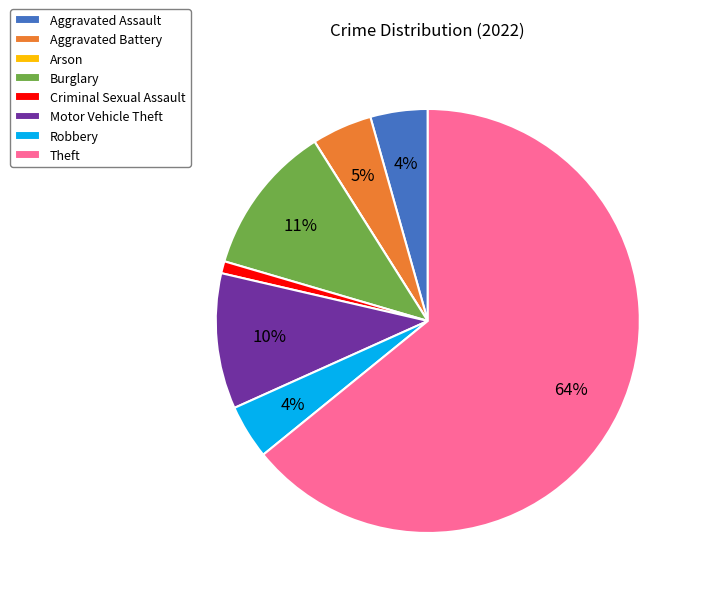

To the nearest percent, what is the average slice percentage?

12%